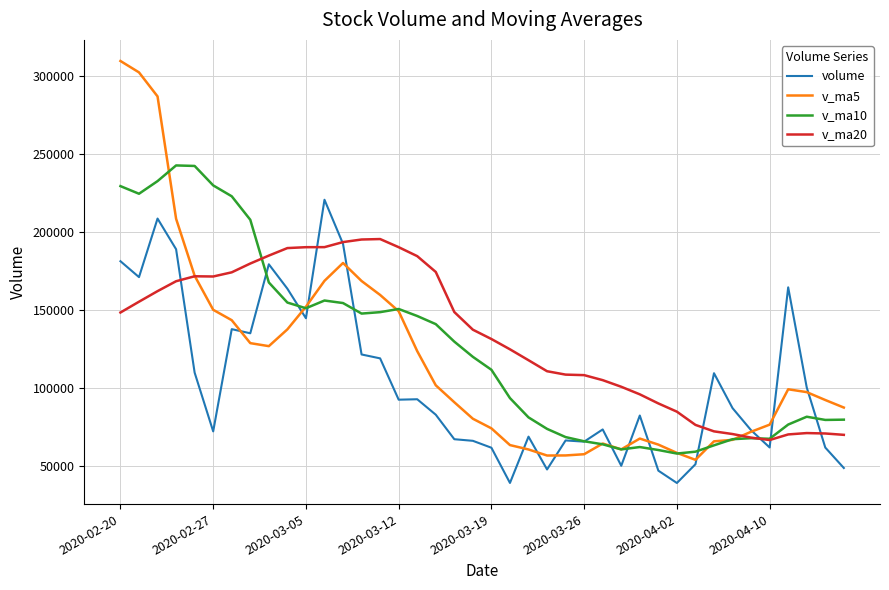

Which series has the widest spread of values?

v_ma5